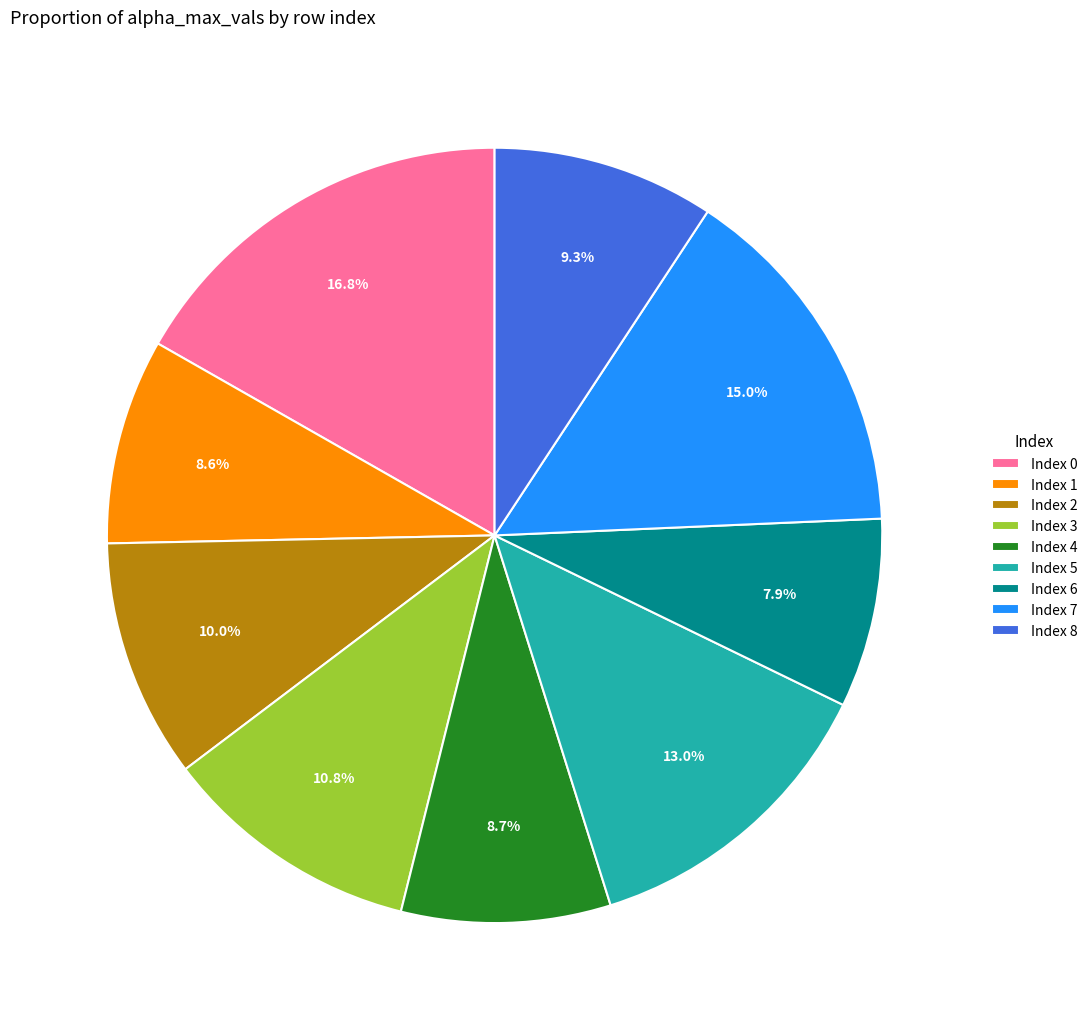

Does Index 0 account for over 50% of the chart?

No